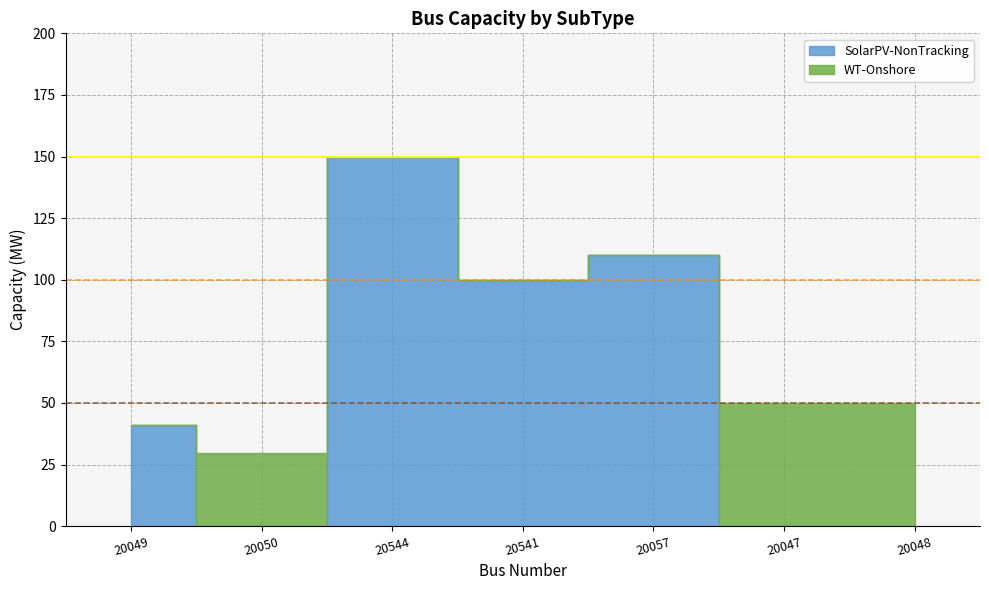

Which series has the largest range (max minus min)?

SolarPV-NonTracking